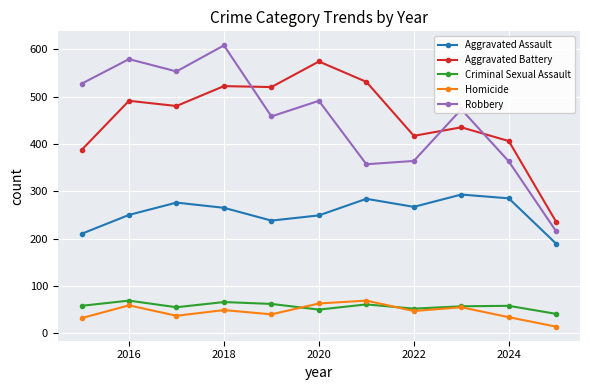

What is the value of the Homicide point at the 2nd from the left?

59